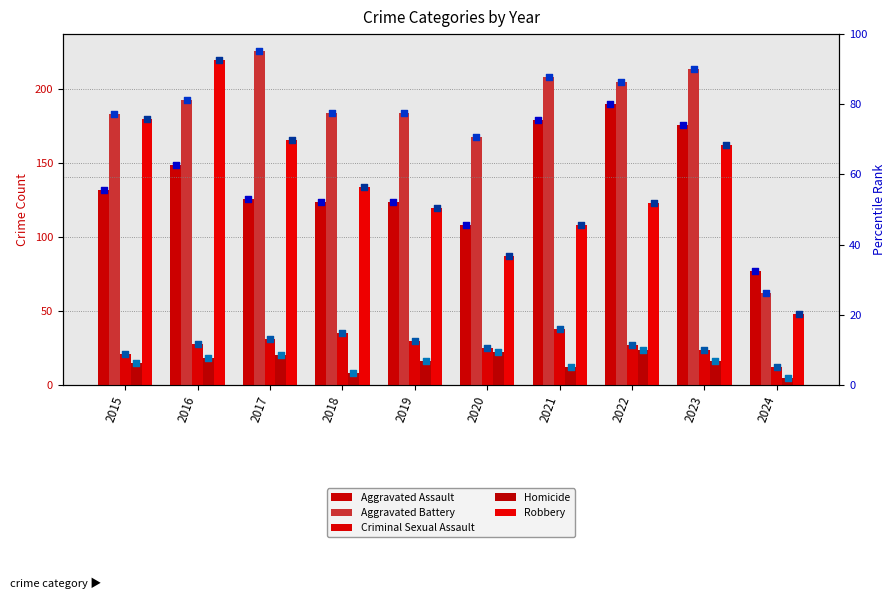

Which series has the largest total across all categories?

Aggravated Battery